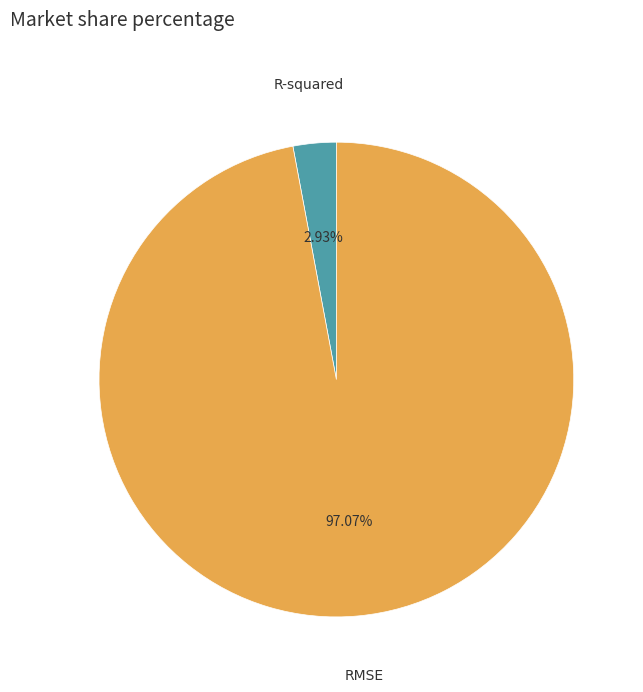

Does any single category account for the majority?

Yes